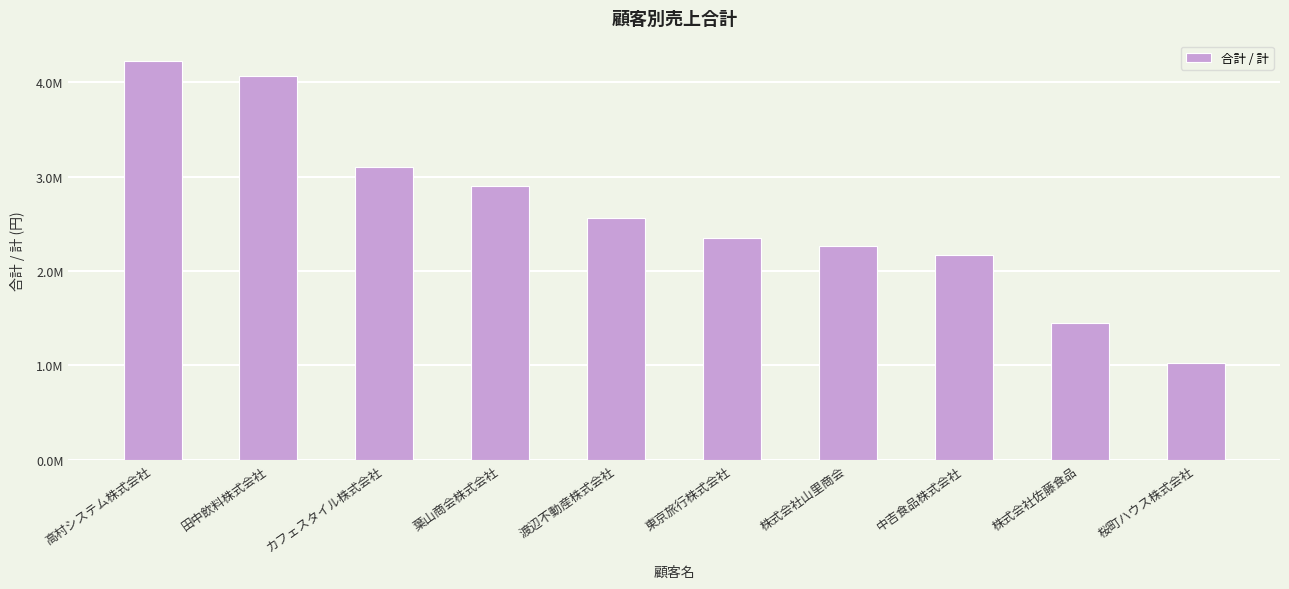

What is the value of the 10th bar from the left?

1026300